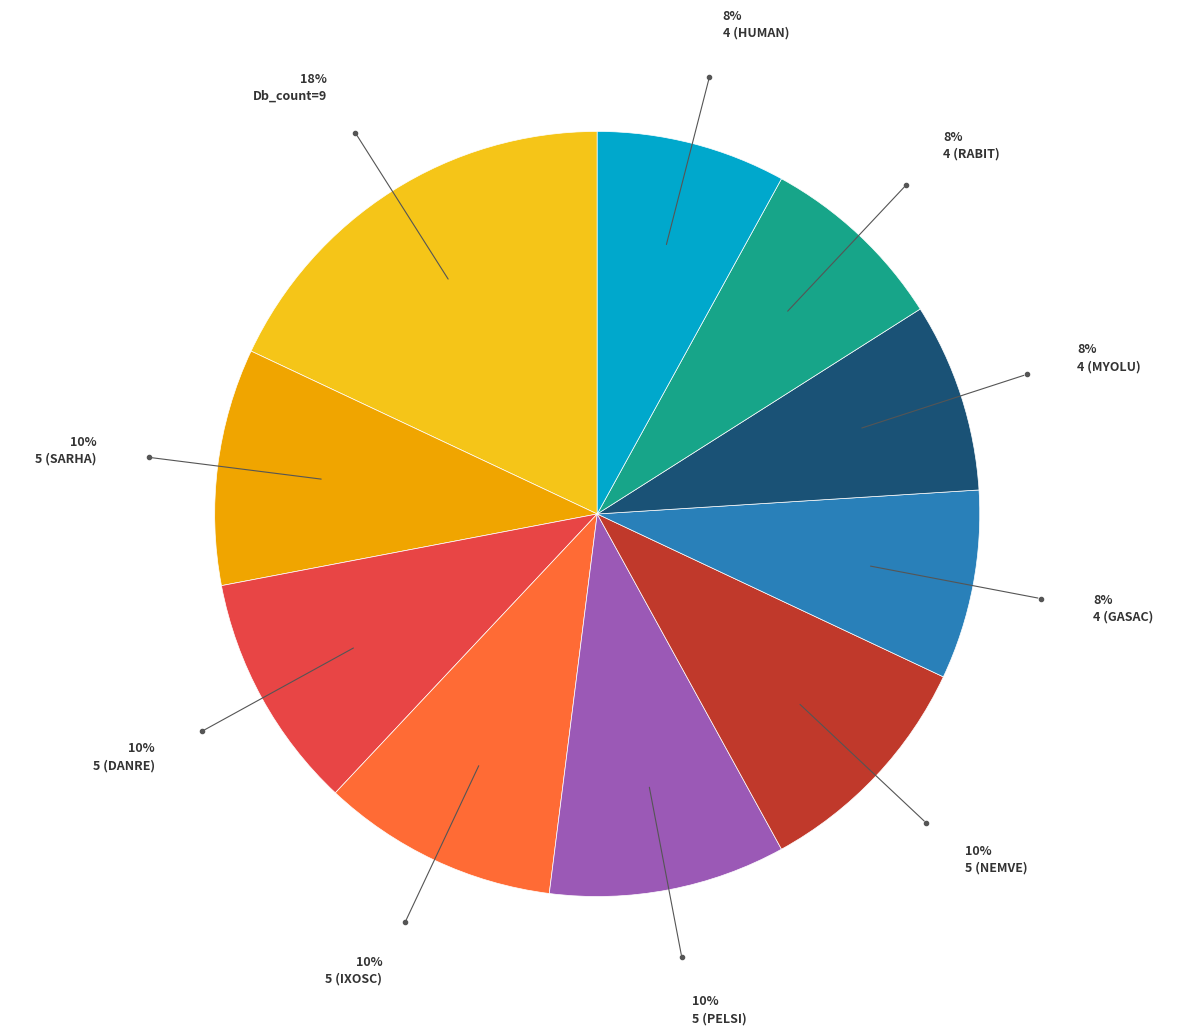

Does any single category account for the majority?

No